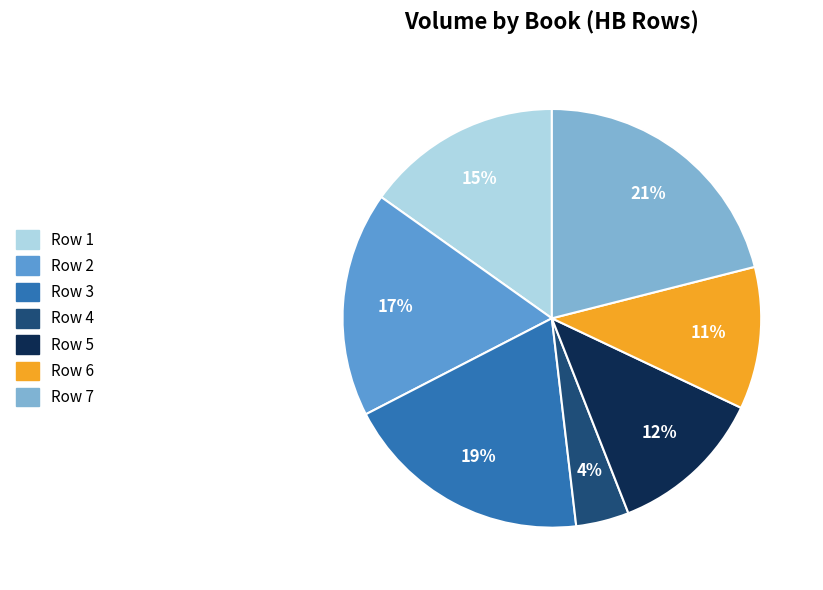

Is there a majority slice in this chart?

No